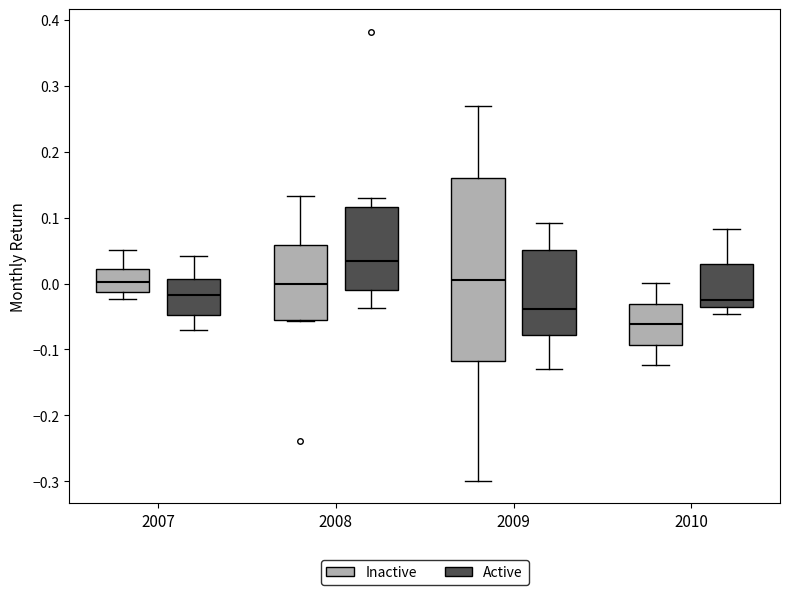

Reading left to right, read every box against the y-axis: the position of its median line, the range the box covers, and the ends of its whiskers. The values are not printed on the chart, so give them approximately, as read against the axis.

2007 (Inactive): median 0.00, box -0.01 to 0.02, whiskers -0.02 to 0.05
2007 (Active): median -0.02, box -0.05 to 0.01, whiskers -0.07 to 0.04
2008 (Inactive): median 0.00, box -0.06 to 0.06, whiskers -0.06 to 0.13
2008 (Active): median 0.03, box -0.01 to 0.12, whiskers -0.04 to 0.13
2009 (Inactive): median 0.00, box -0.12 to 0.16, whiskers -0.30 to 0.27
2009 (Active): median -0.04, box -0.08 to 0.05, whiskers -0.13 to 0.09
2010 (Inactive): median -0.06, box -0.09 to -0.03, whiskers -0.12 to 0.00
2010 (Active): median -0.02, box -0.04 to 0.03, whiskers -0.05 to 0.08